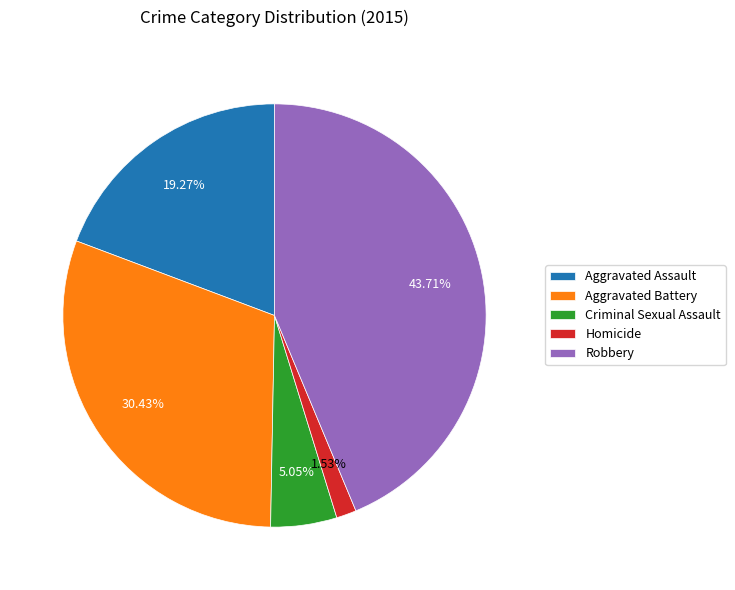

Rank the categories by value from highest to lowest.

Robbery, Aggravated Battery, Aggravated Assault, Criminal Sexual Assault, Homicide